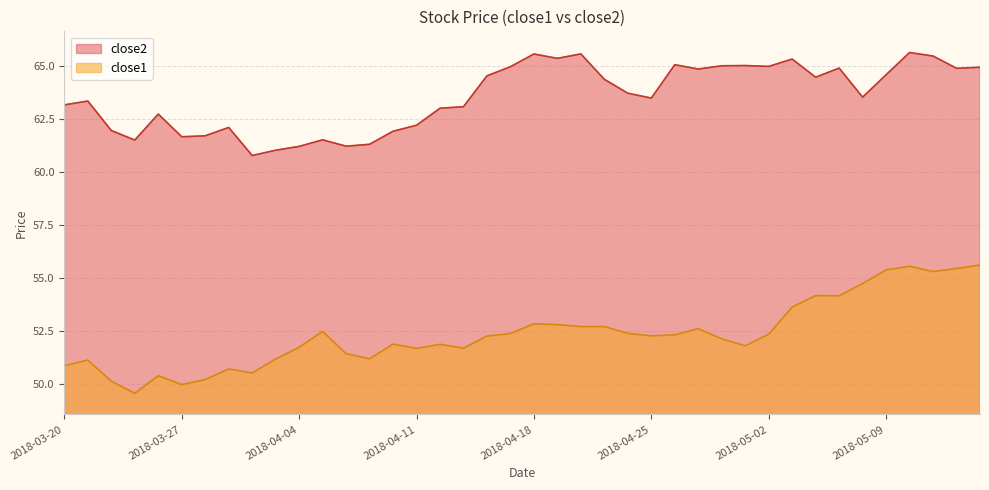

What is the difference between the second highest and minimum values in the close1 series?

6.0